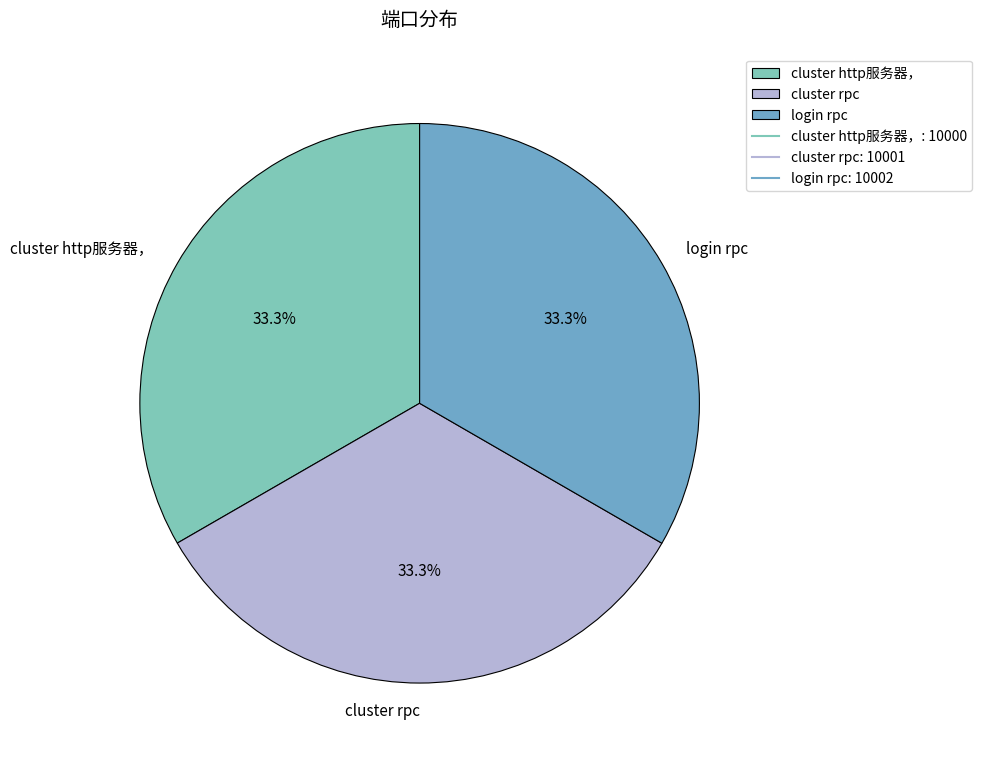

How much of the chart is everything except login rpc?

66.7%